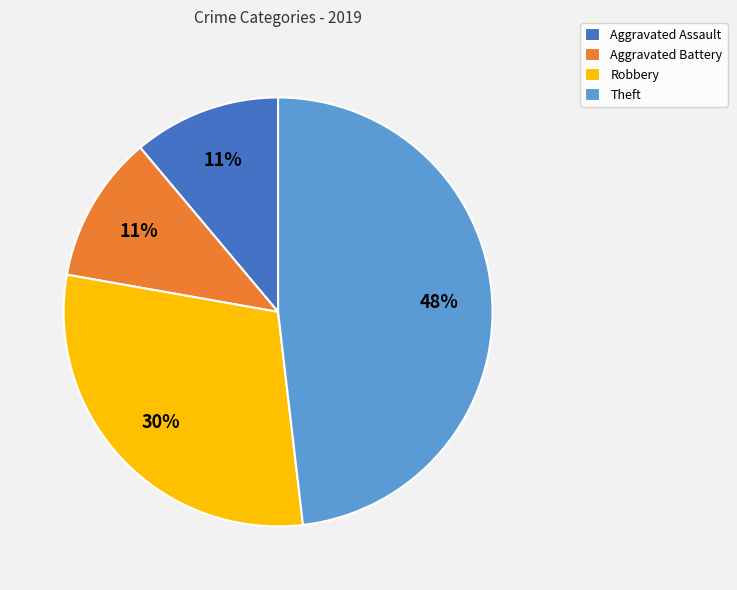

Is the sum of Robbery and Aggravated Battery greater than half?

No